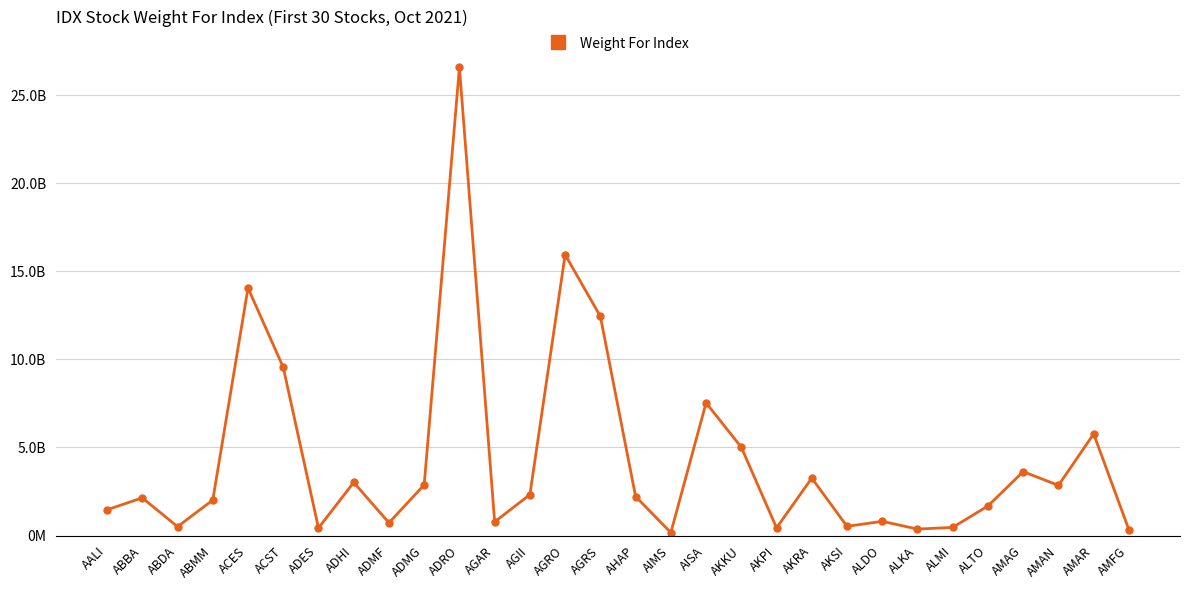

Reading left to right, list all the values displayed in this chart.

1464495353	2139630075	504405428	2013114248	14056140000	9550733060	427616190	3016039421	723800000	2878381792	26583533018	775100000	2324834946	15945970734	12441657056	2216466000	165616000	7534177380	5013813031	436655274	3261136684	521280000	806410000	366788002	461630400	1681164718	3628126195	2848184550	5770374925	329232400